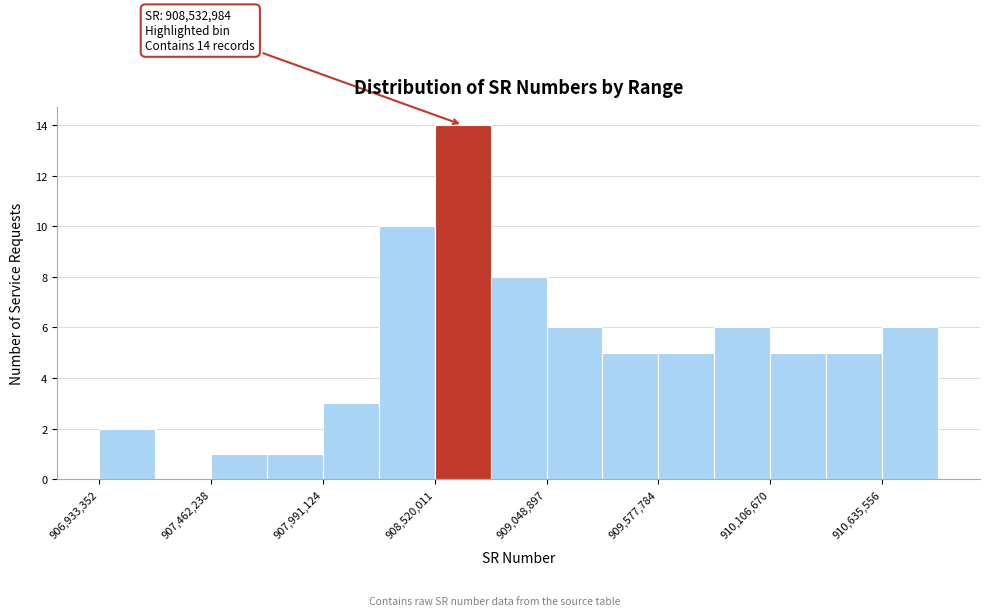

Around what value on the x-axis is the tallest bar? Give the approximate position of its centre, as read against the axis.

908700000